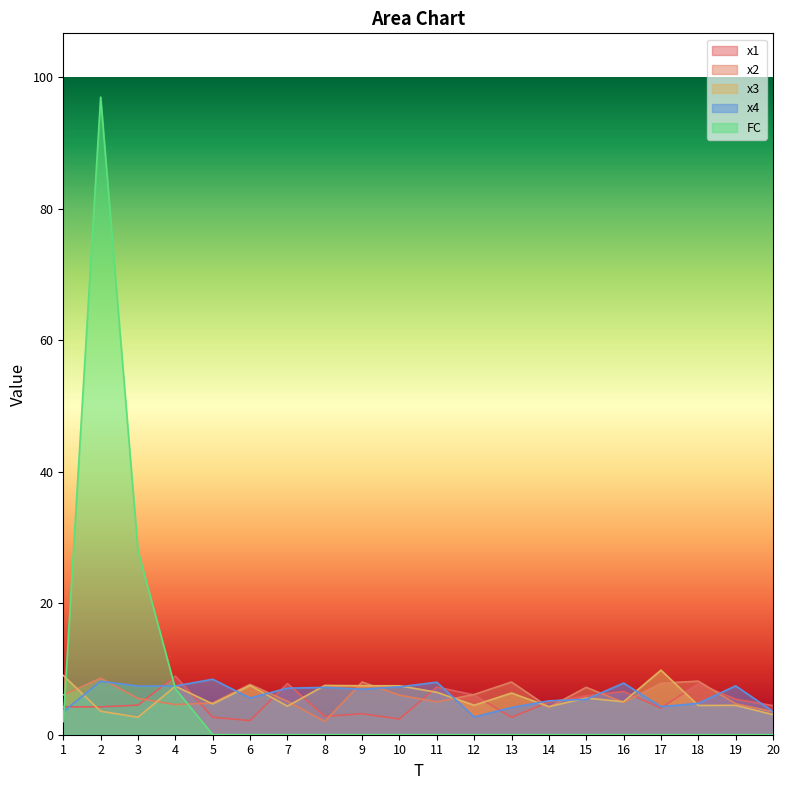

At 1, list the series in order from smallest to largest.

FC, x4, x1, x2, x3